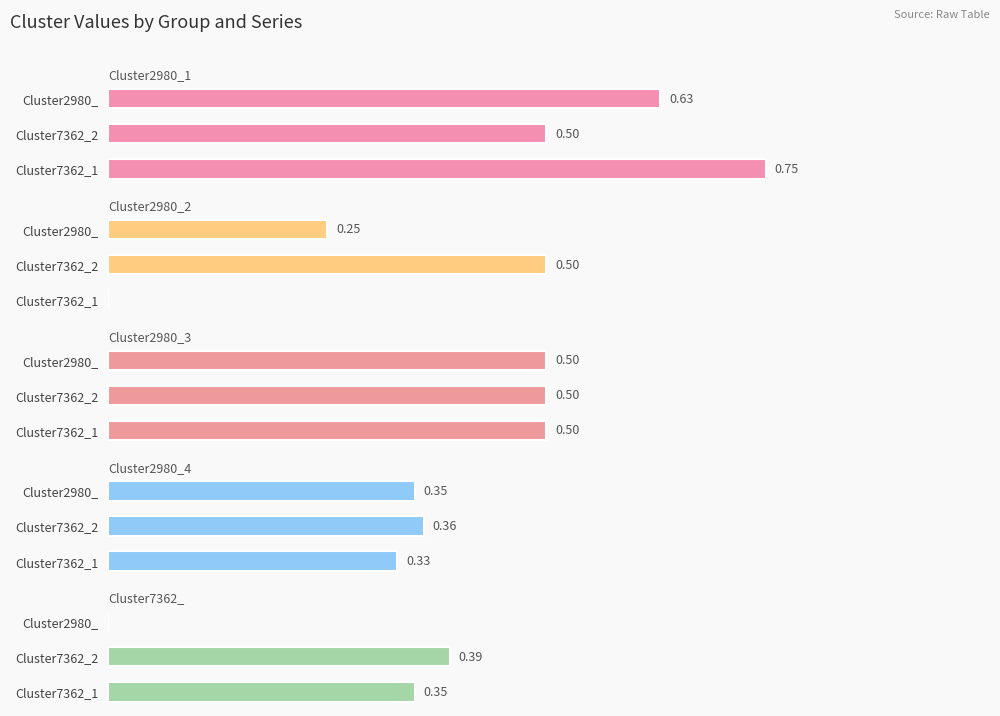

List the labels in order of Cluster2980_4 value, largest first.

Cluster7362_2, Cluster2980_, Cluster7362_1